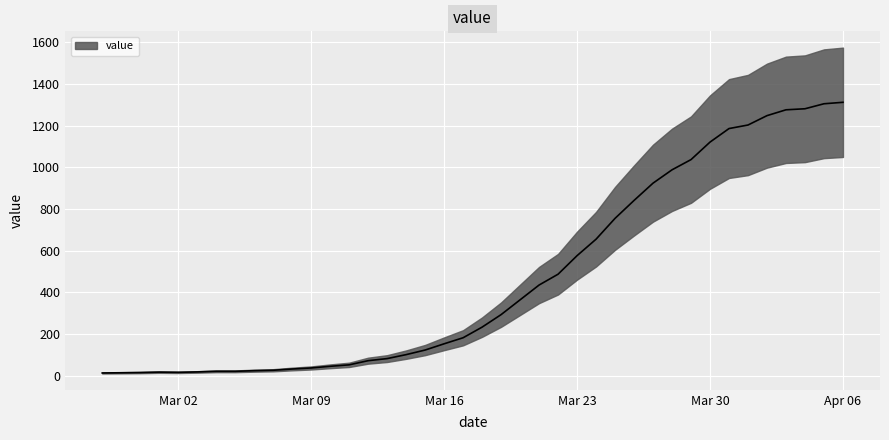

Which label corresponds to the smallest value in the chart?

2020-02-27